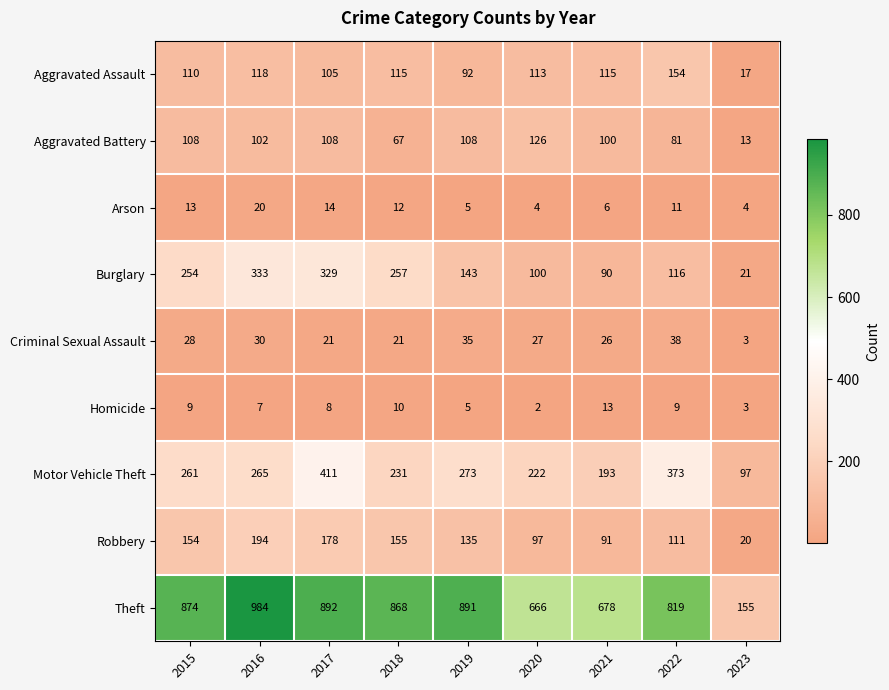

Where is Arson nearest to the value 12?

2018